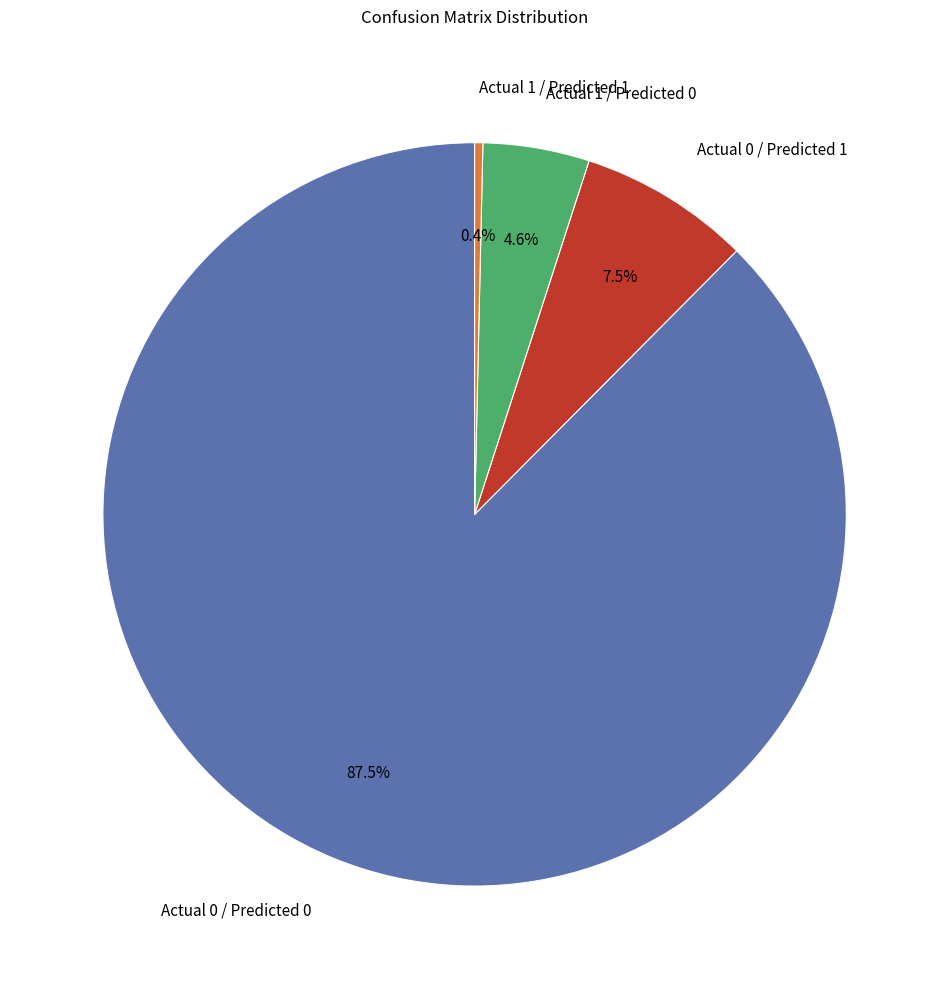

The Actual 1 / Predicted 0 slice represents 13% of the pie. True or false?

False